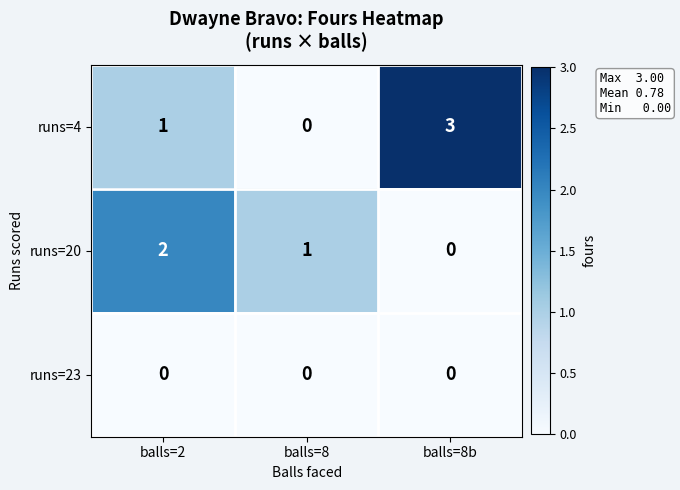

What is the spread (max minus min) of values at balls=8b?

3